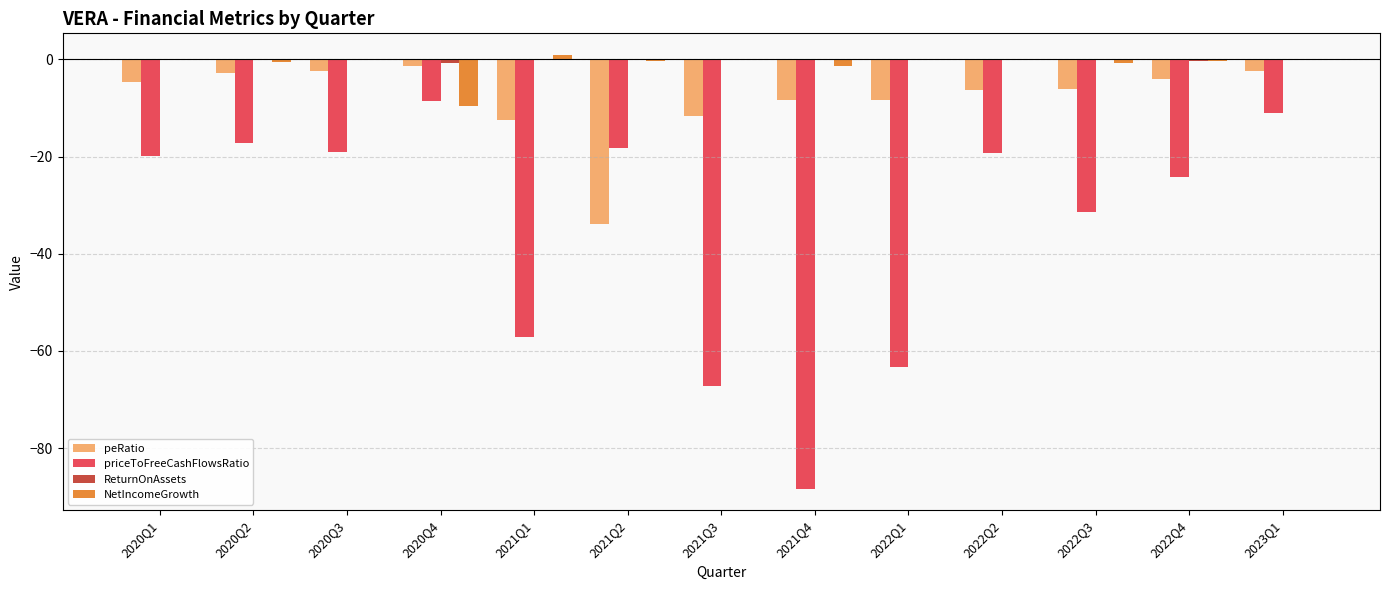

How many categories are shown in the chart?

13